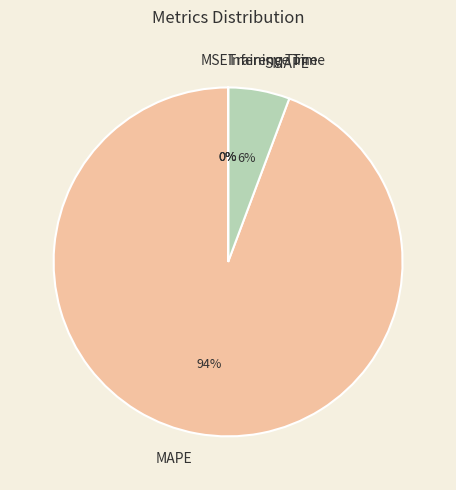

Which slice is the largest?

MAPE